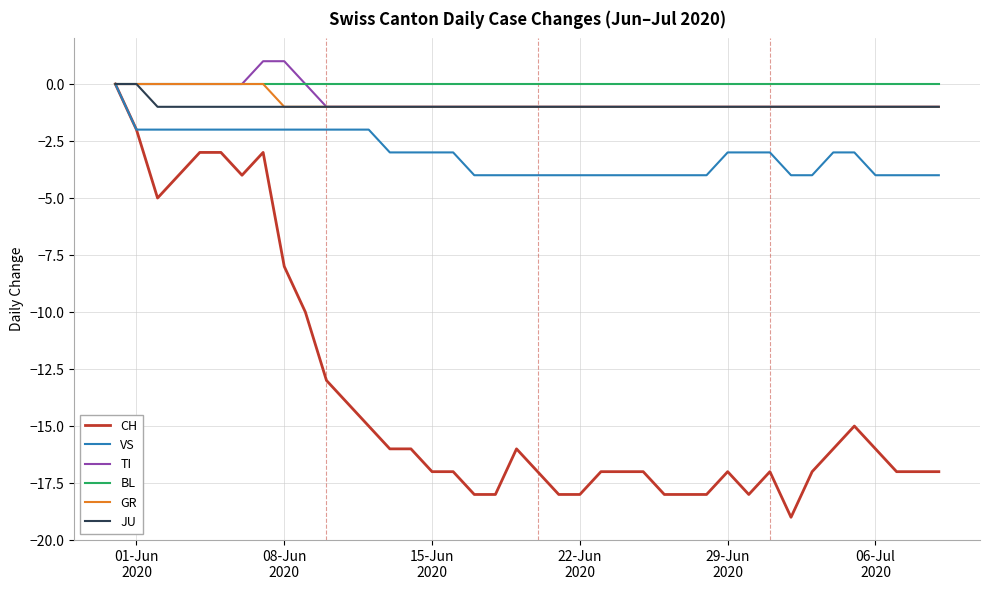

Which series has the widest spread of values?

CH